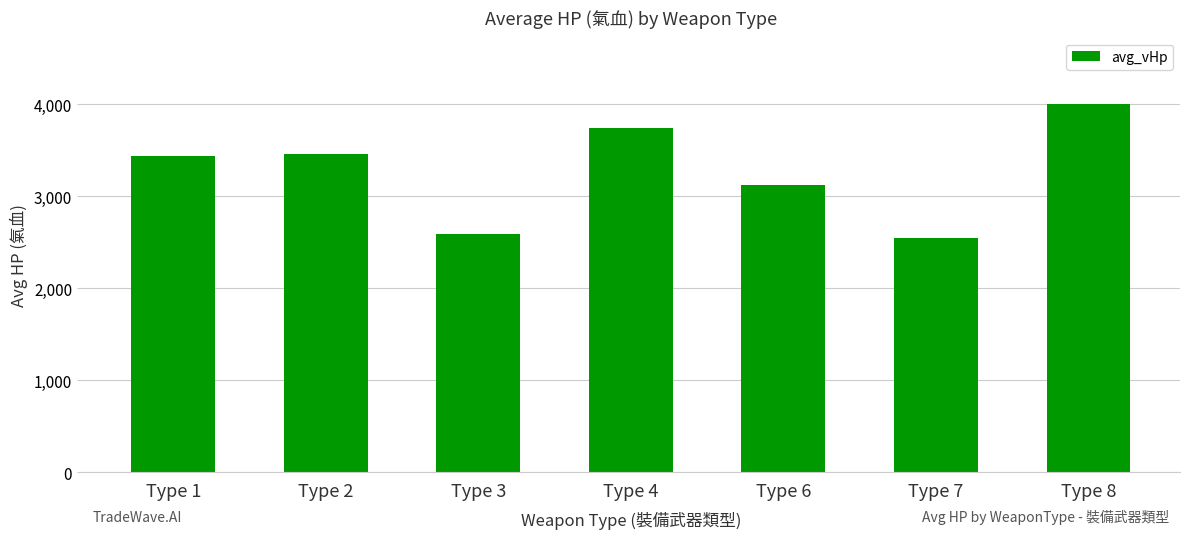

Reading left to right, list all the values displayed in this chart.

3437	3458	2584	3743	3116	2546	4002